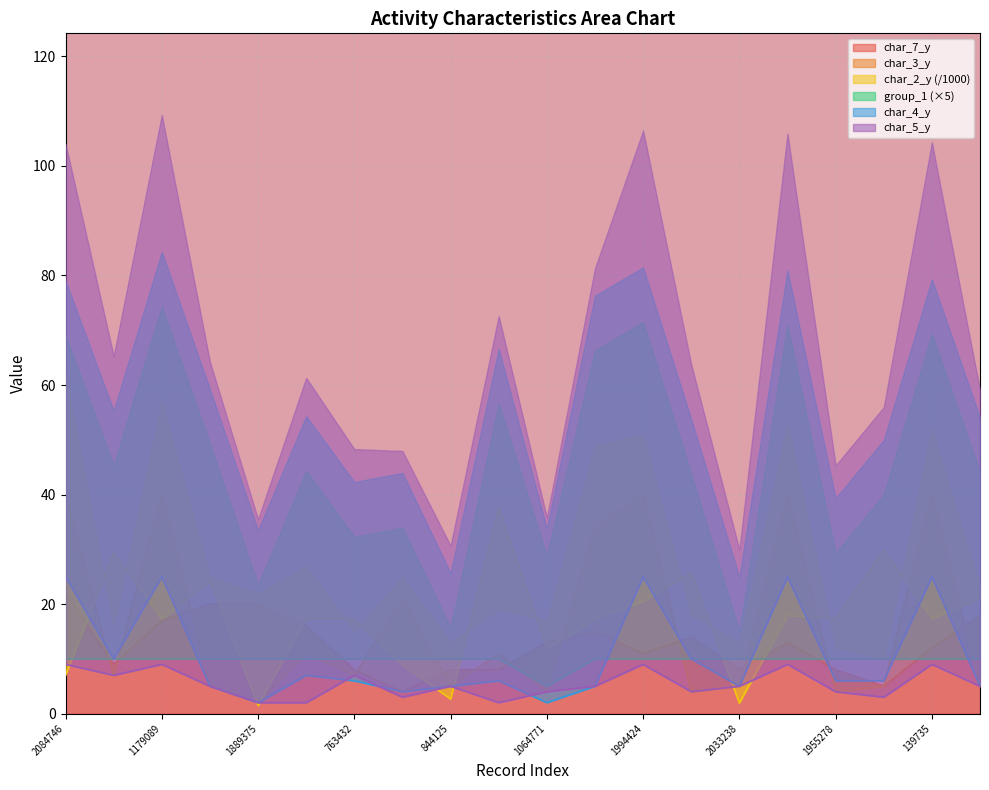

What position from the left is 531811?

10